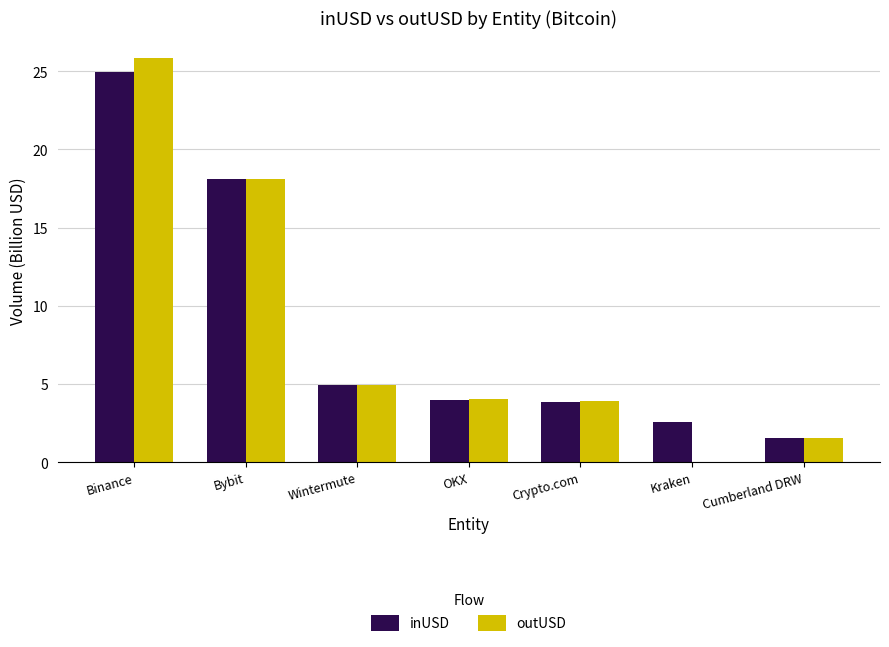

What is the sum of all inUSD values?

59.9